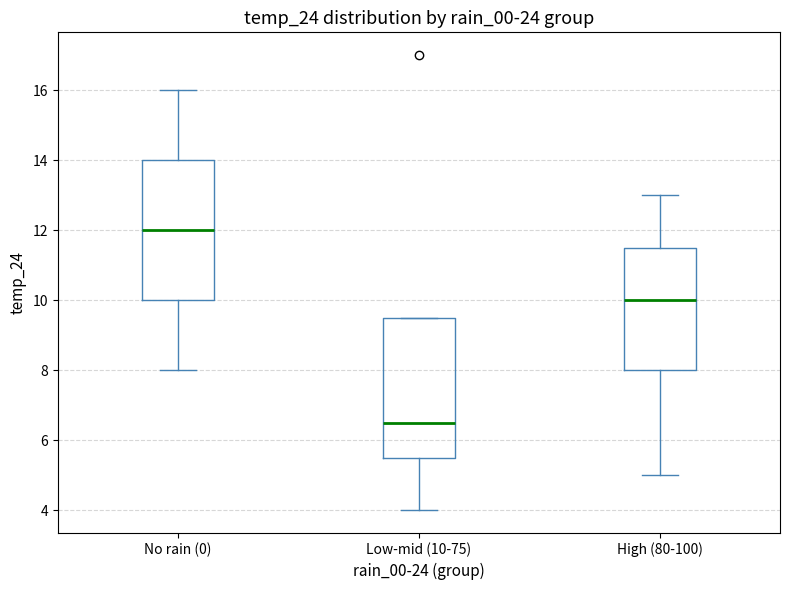

Reading left to right, transcribe this box plot: for each box, give where its median line is, the range the box spans, and where its two whiskers end, as read against the y-axis. The values are not printed on the chart, so give them approximately, as read against the axis.

No rain (0): median 12.0, box 10.0 to 14.0, whiskers 8.0 to 16.0
Low-mid (10-75): median 6.6, box 5.6 to 9.6, whiskers 4.0 to 9.6
High (80-100): median 10.0, box 8.0 to 11.6, whiskers 5.0 to 13.0